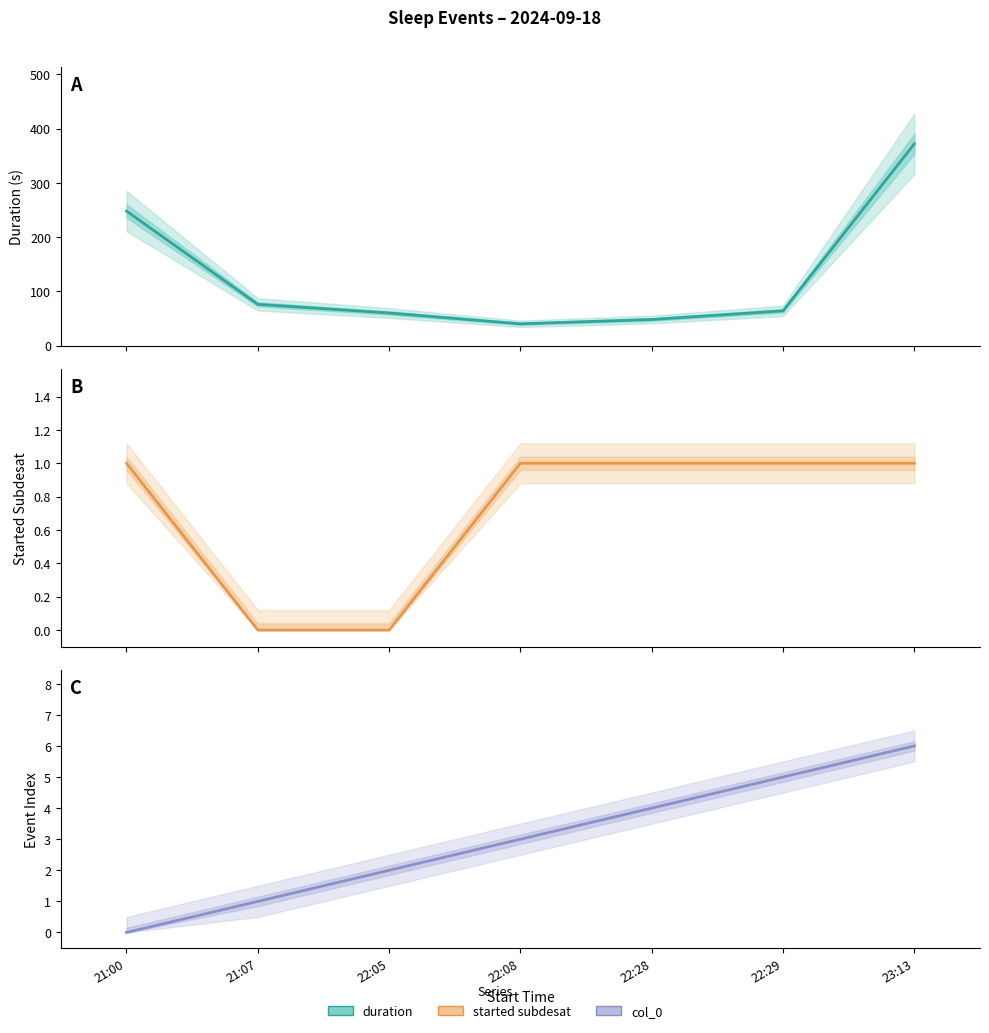

What is the approximate value of duration at 22:05, to the nearest 10?

60